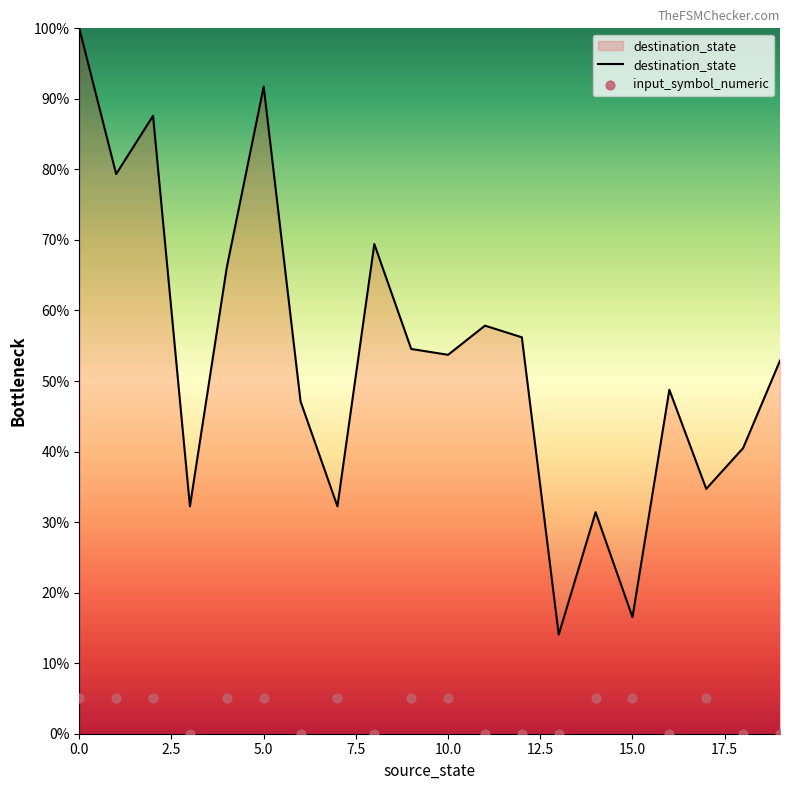

What are all the series names shown in the legend?

destination_state, input_symbol_numeric